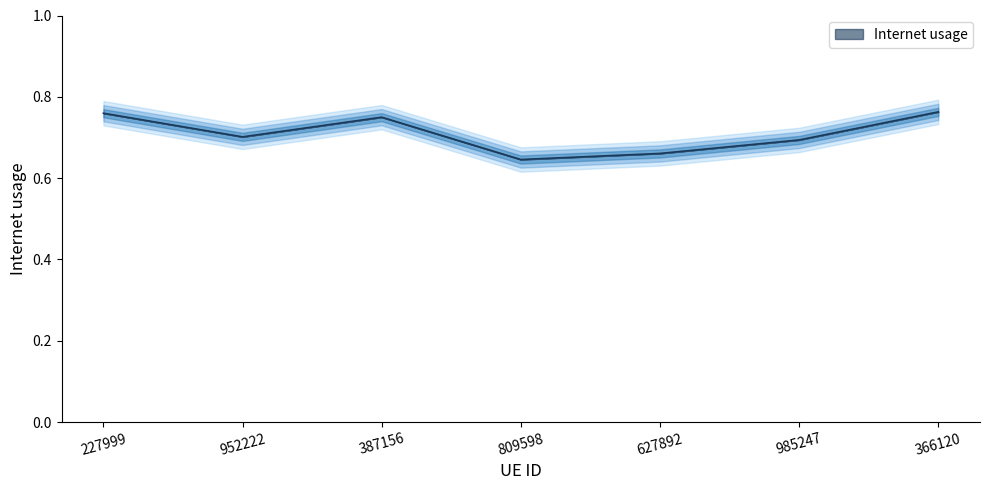

What is the difference between the second highest and second lowest values?

0.1